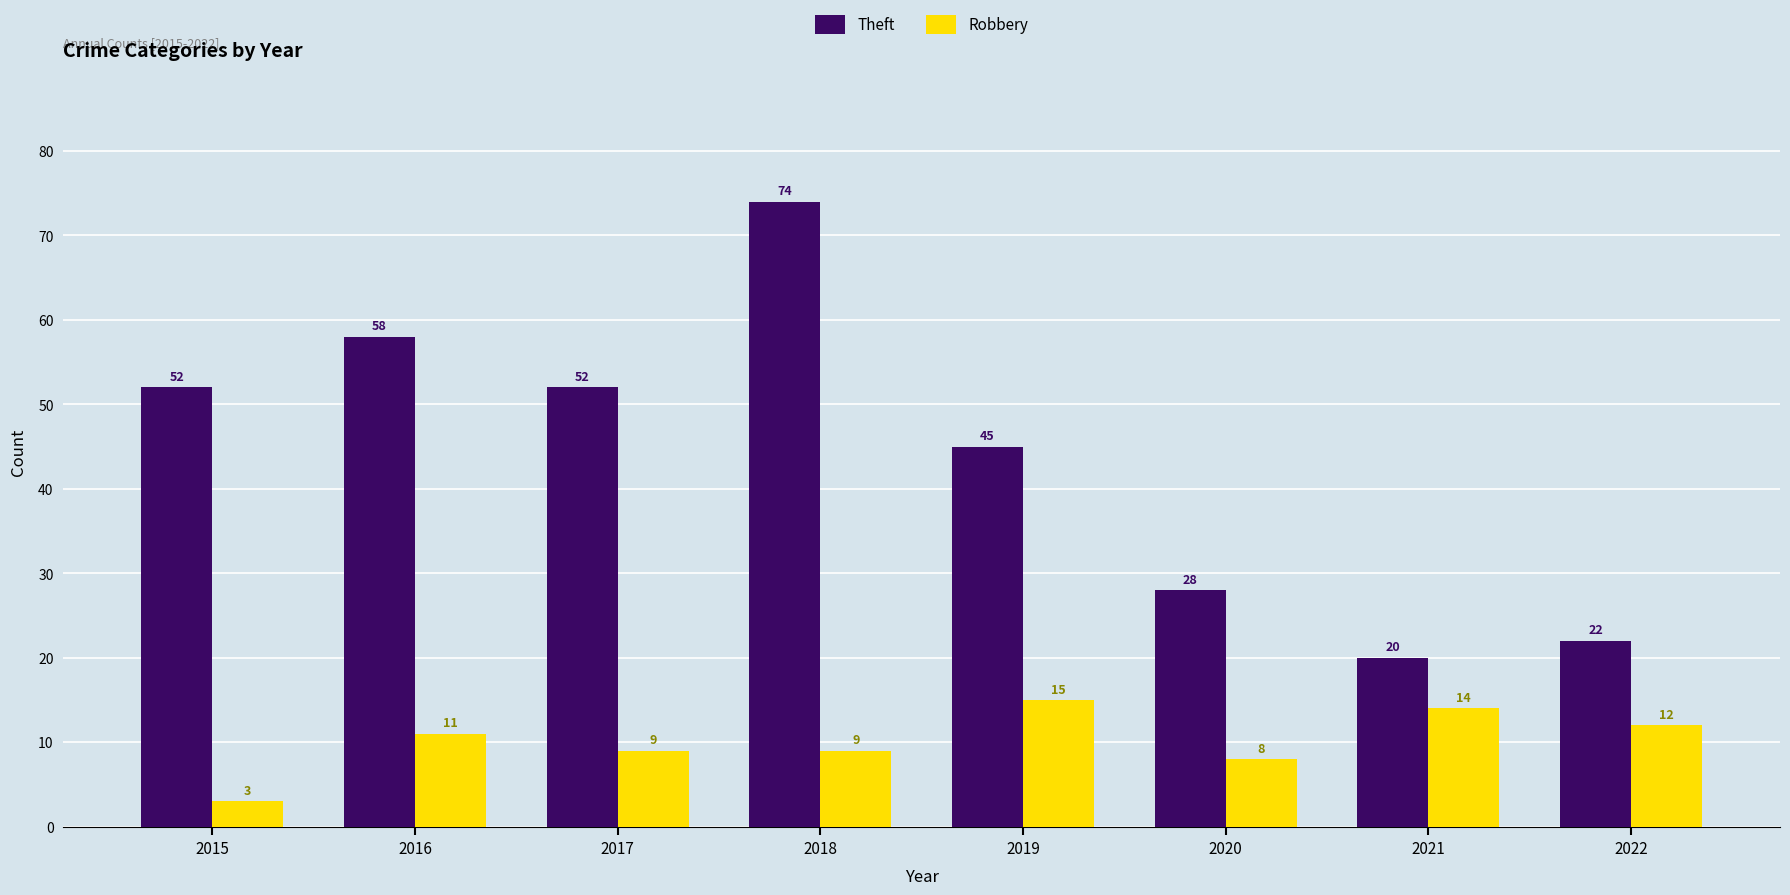

What value does the Theft series have at 2015?

52